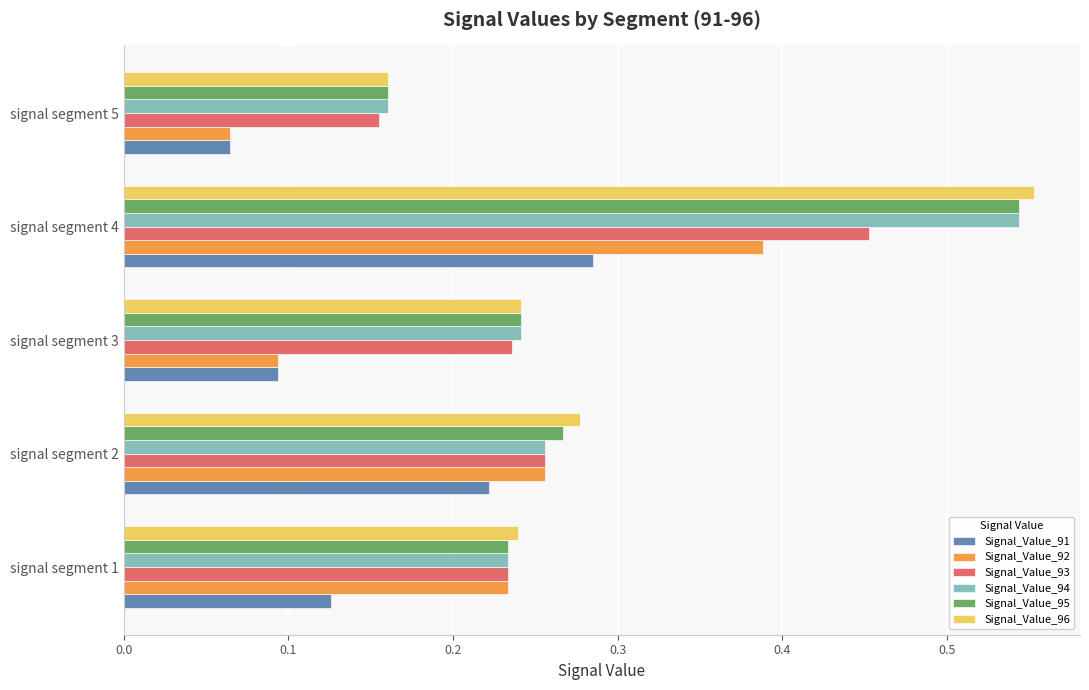

What is the sum of all Signal_Value_93 values?

1.3